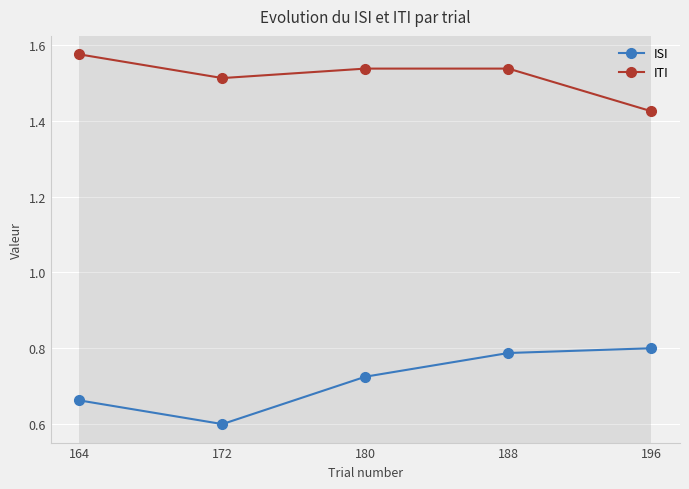

What is the sum of the ITI values at 188 and 164?

3.1